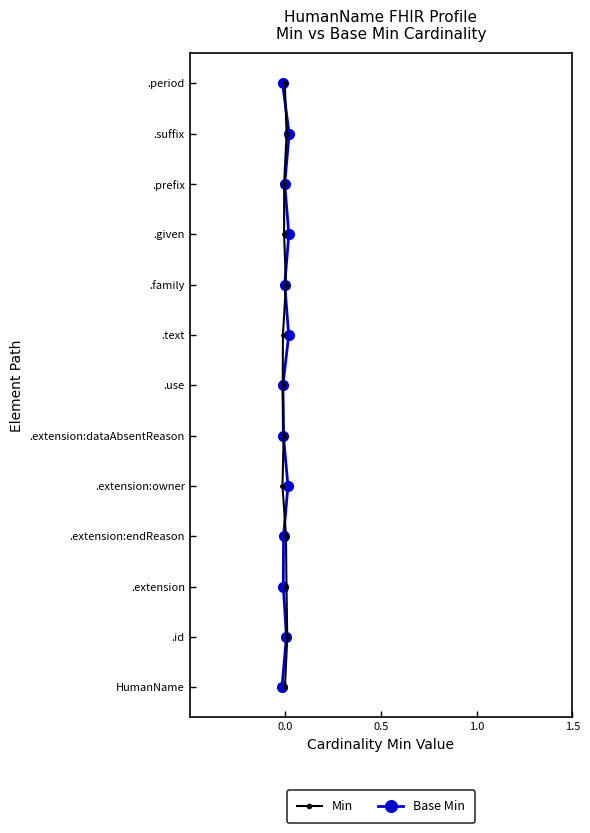

The Min series shows 4 at 7. True or false?

False